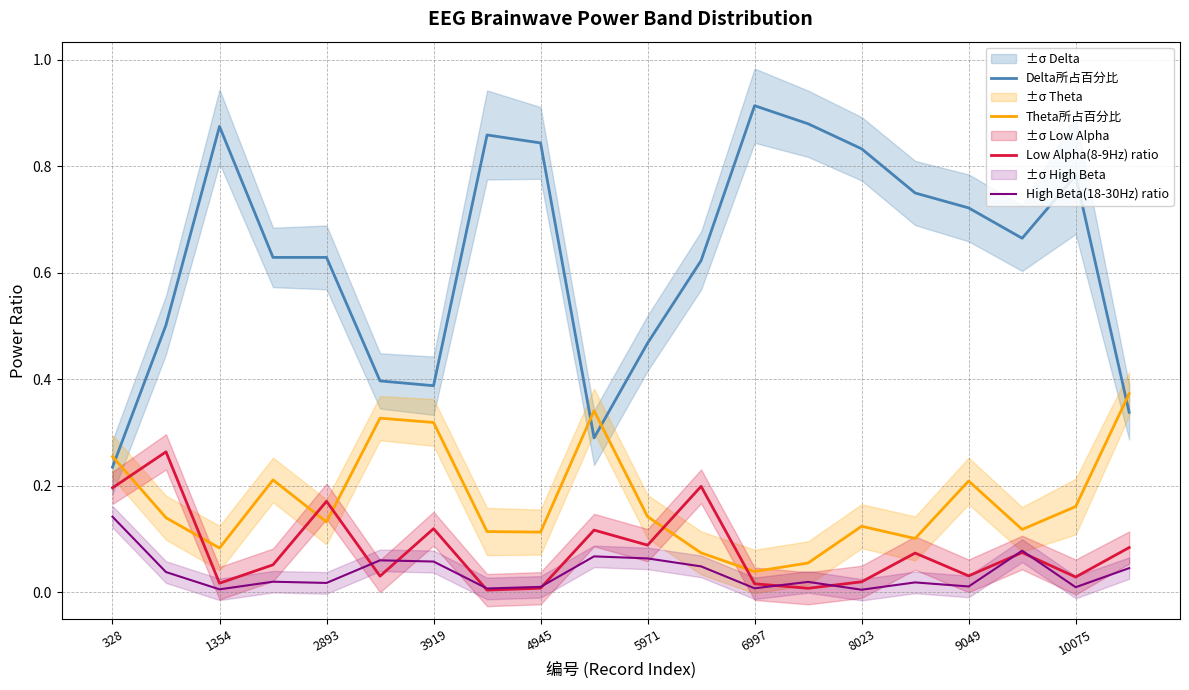

Reading left to right, transcribe all the data shown in this chart.

Delta所占百分比: 0.2	0.5	0.9	0.6	0.6	0.4	0.4	0.9	0.8	0.3	0.5	0.6	0.9	0.9	0.8	0.8	0.7	0.7	0.8	0.3
Theta所占百分比: 0.3	0.1	0.1	0.2	0.1	0.3	0.3	0.1	0.1	0.3	0.1	0.1	0.0	0.1	0.1	0.1	0.2	0.1	0.2	0.4
Low Alpha(8-9Hz) ratio: 0.2	0.3	0.0	0.1	0.2	0.0	0.1	0.0	0.0	0.1	0.1	0.2	0.0	0.0	0.0	0.1	0.0	0.1	0.0	0.1
High Beta(18-30Hz) ratio: 0.1	0.0	0.0	0.0	0.0	0.1	0.1	0.0	0.0	0.1	0.1	0.0	0.0	0.0	0.0	0.0	0.0	0.1	0.0	0.0